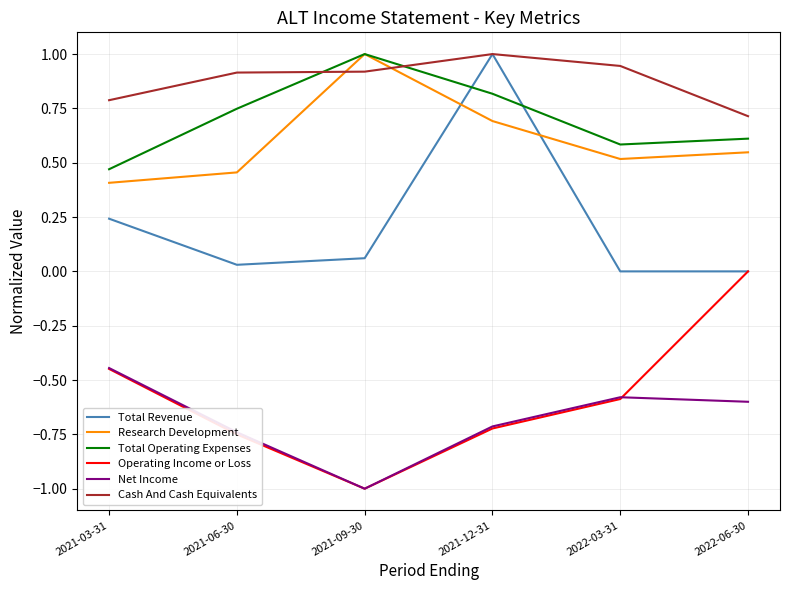

What are all the series names shown in the legend?

Total Revenue, Research Development, Total Operating Expenses, Operating Income or Loss, Net Income, Cash And Cash Equivalents